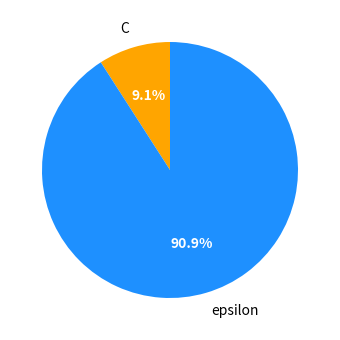

Which category has the biggest portion of the pie?

epsilon